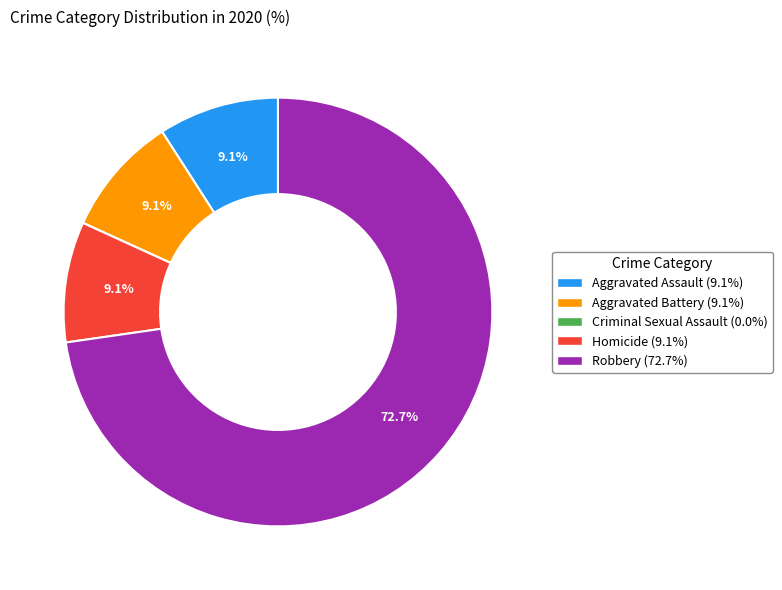

To the nearest percent, what is the difference between the Robbery and Aggravated Battery slice percentages?

64%